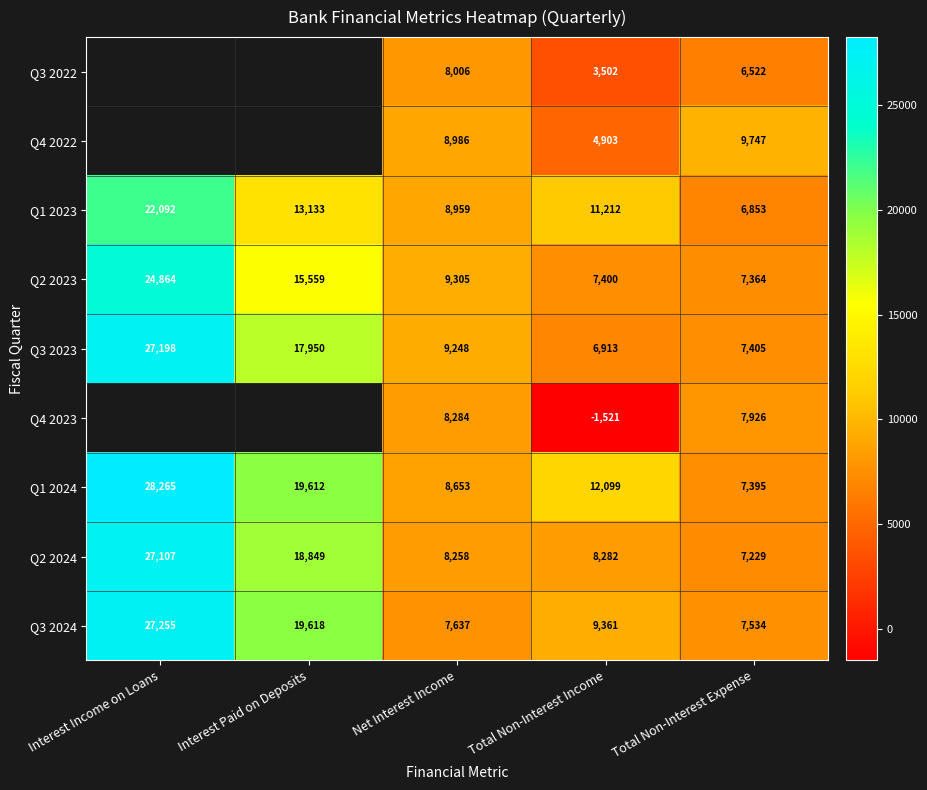

What is the lowest value of the Q2 2023 series?

7364